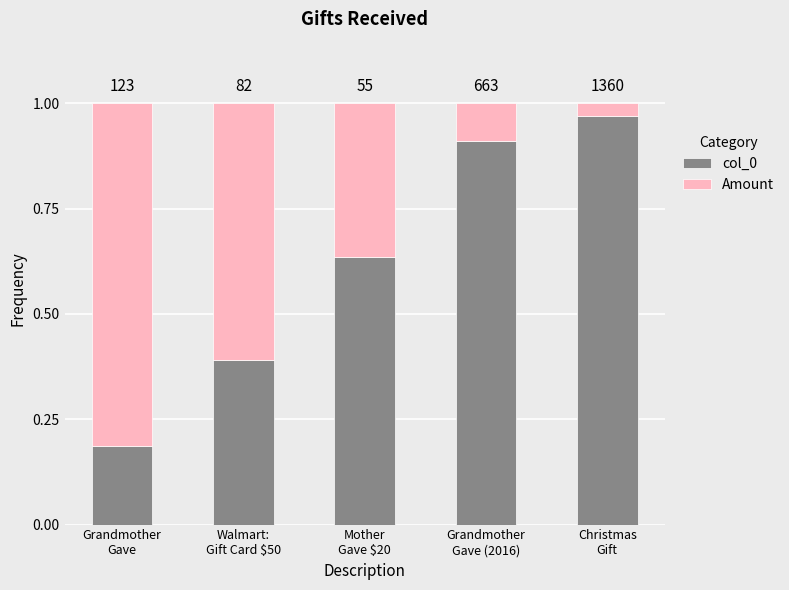

Are the bars horizontal?

No